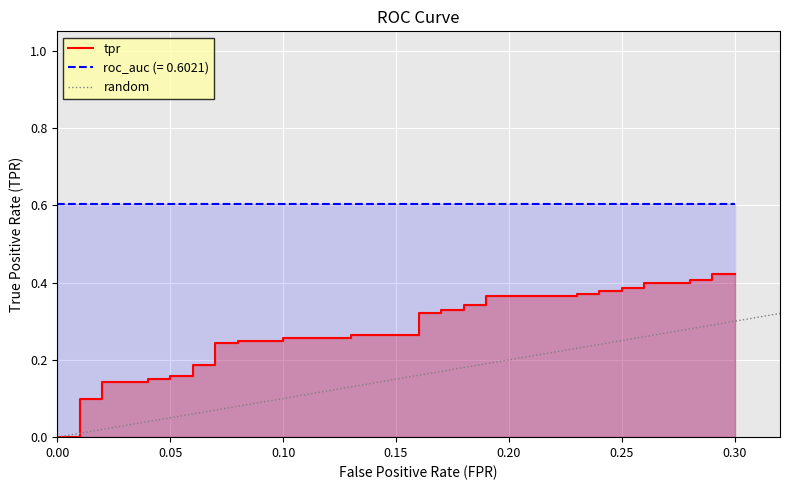

How many data points are above 0?

38